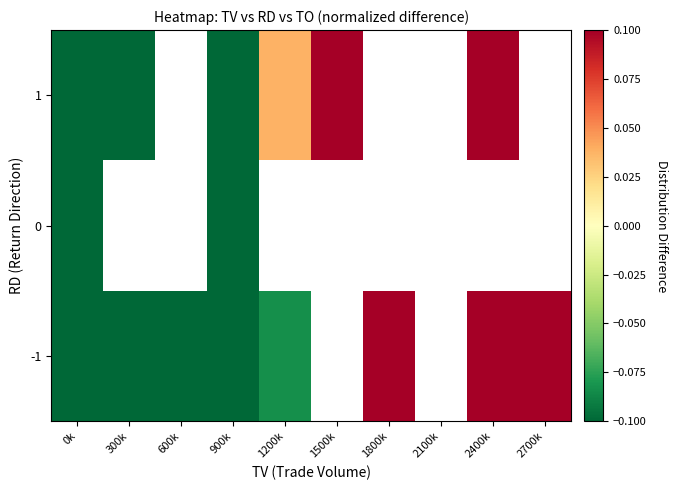

Which has a higher value, 900k or 600k?

900k